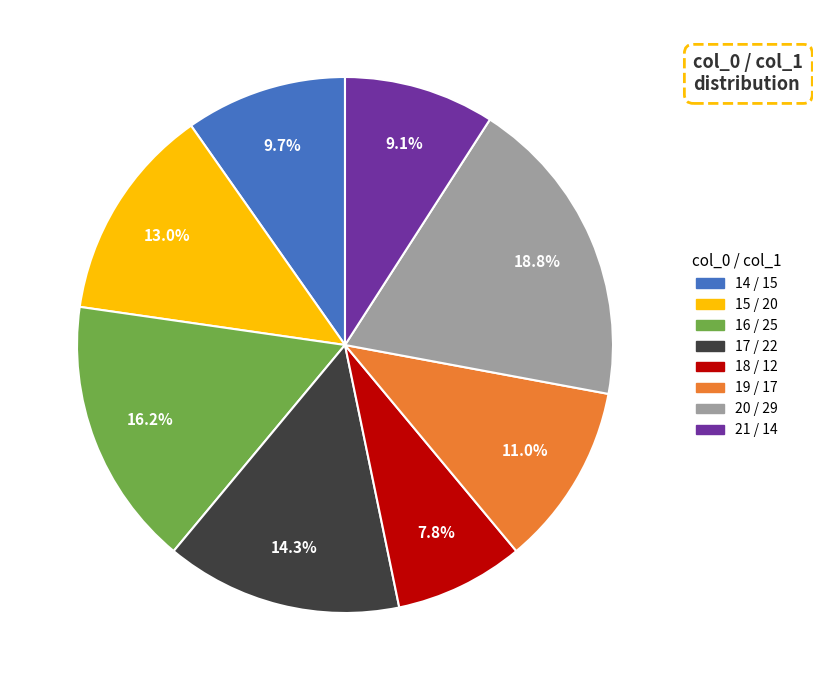

What percentage do 19 and 17 together represent?

25.3%